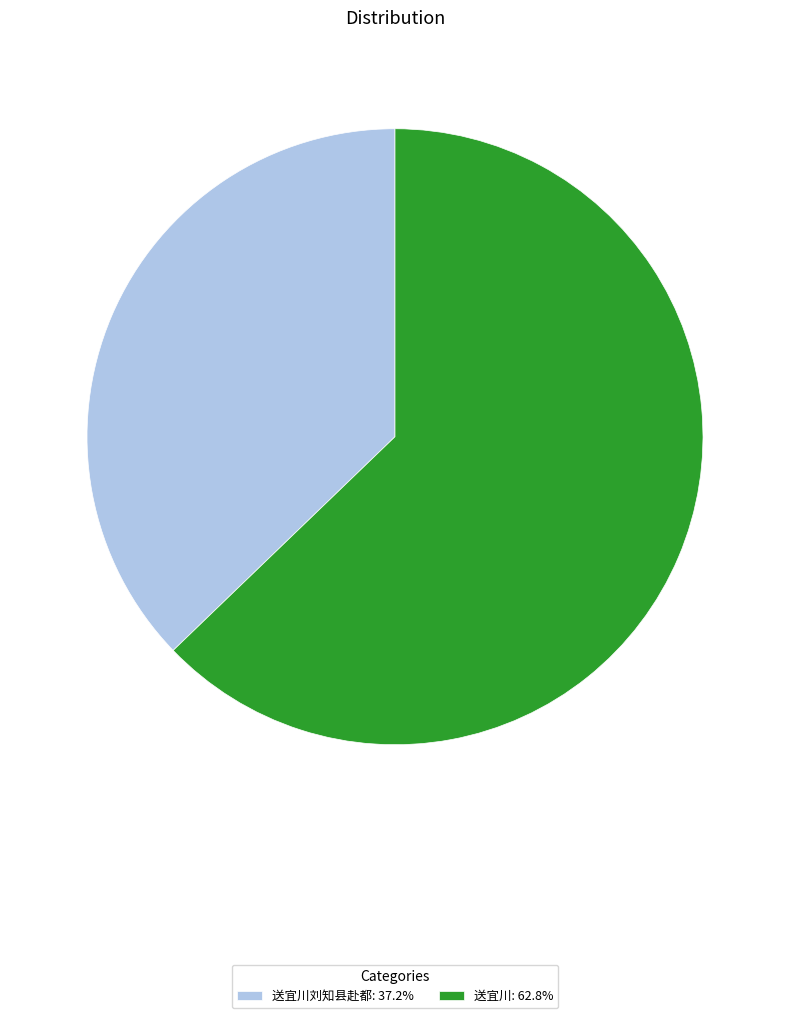

How many segments does this pie chart have?

2